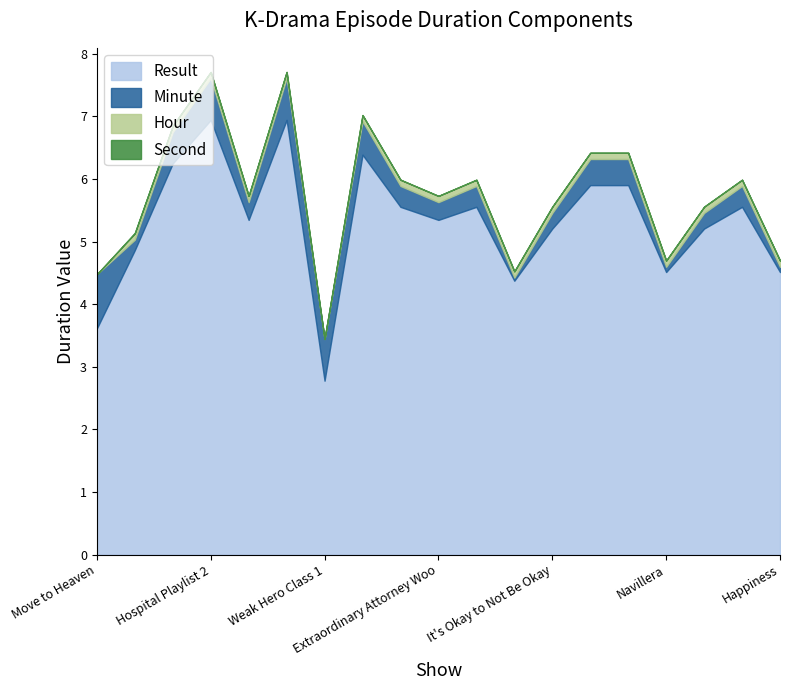

What is the minimum value for Result?

2.8